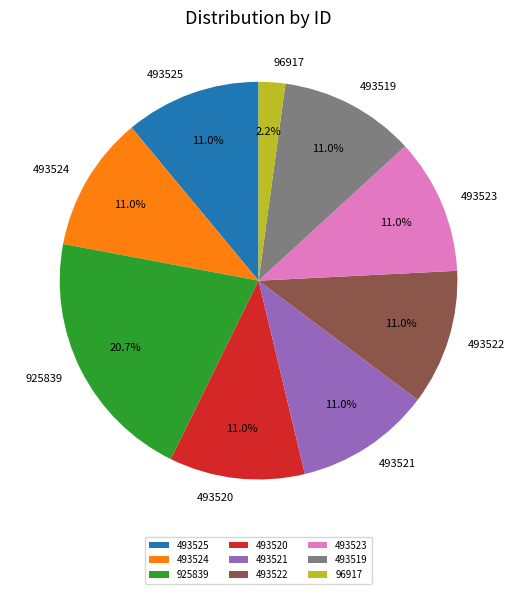

How much of the chart is everything except 96917?

97.8%